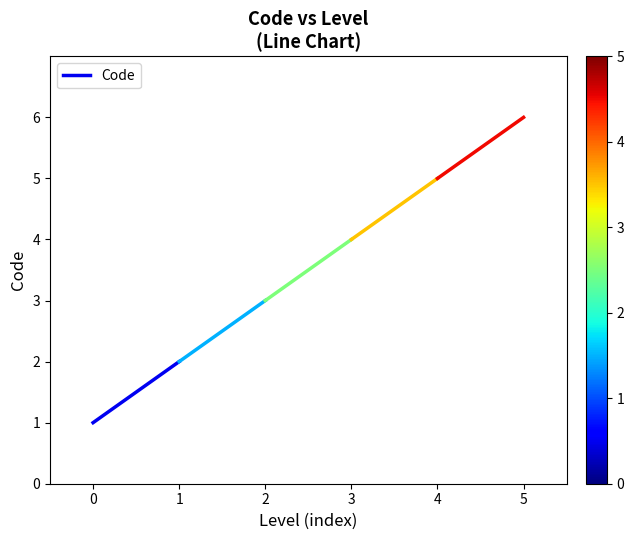

What is the minimum value shown in the chart?

1